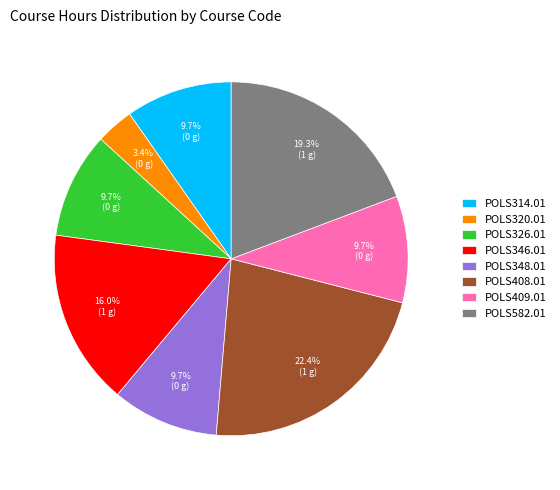

Which category has the biggest portion of the pie?

POLS408.01